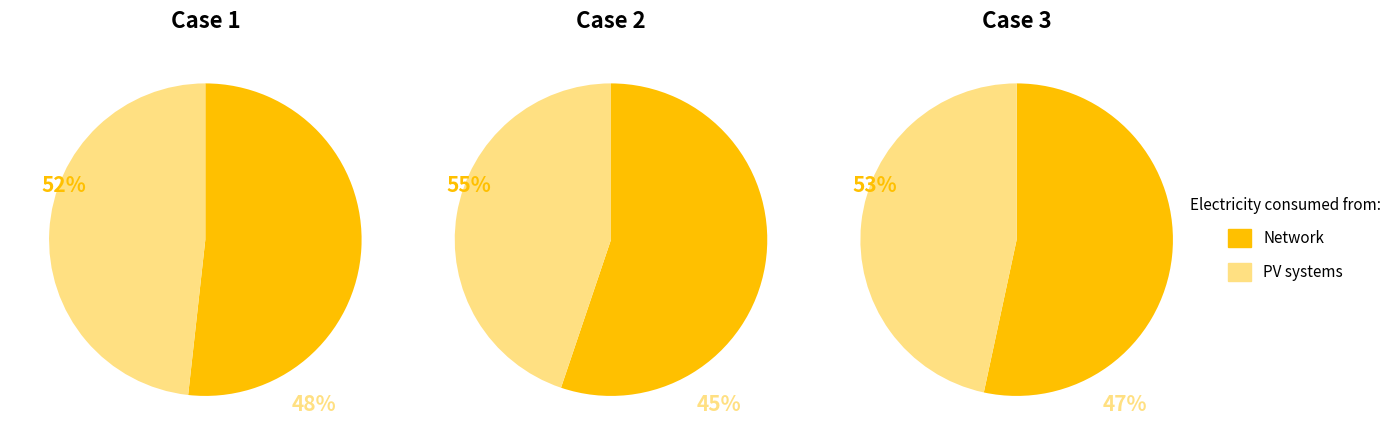

Which series changed the most between 1 and 2?

Network